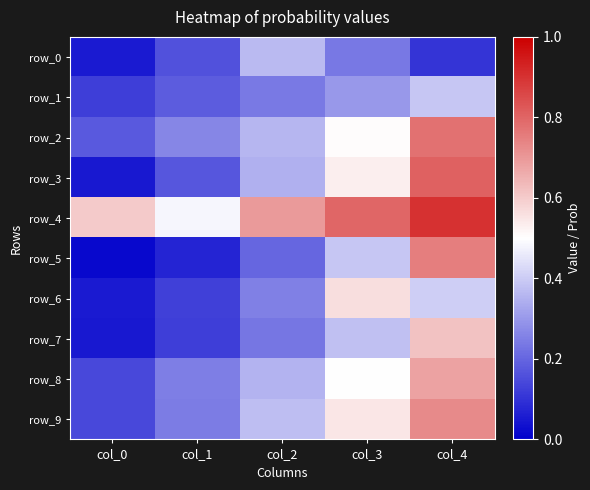

What is the difference between the second highest and second lowest values in the row_6 series?

0.3